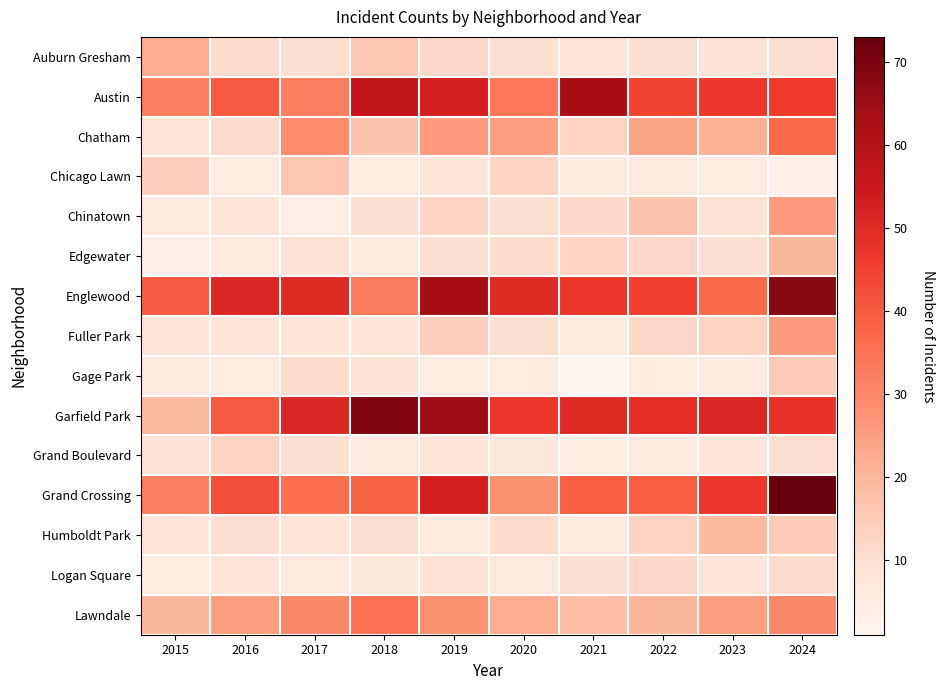

Which series has the largest total across all categories?

Garfield Park